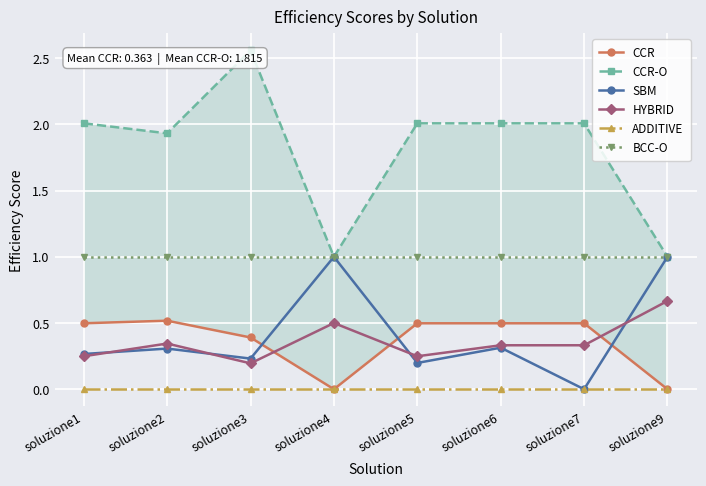

What is the difference between the CCR values at soluzione4 and soluzione2?

0.5